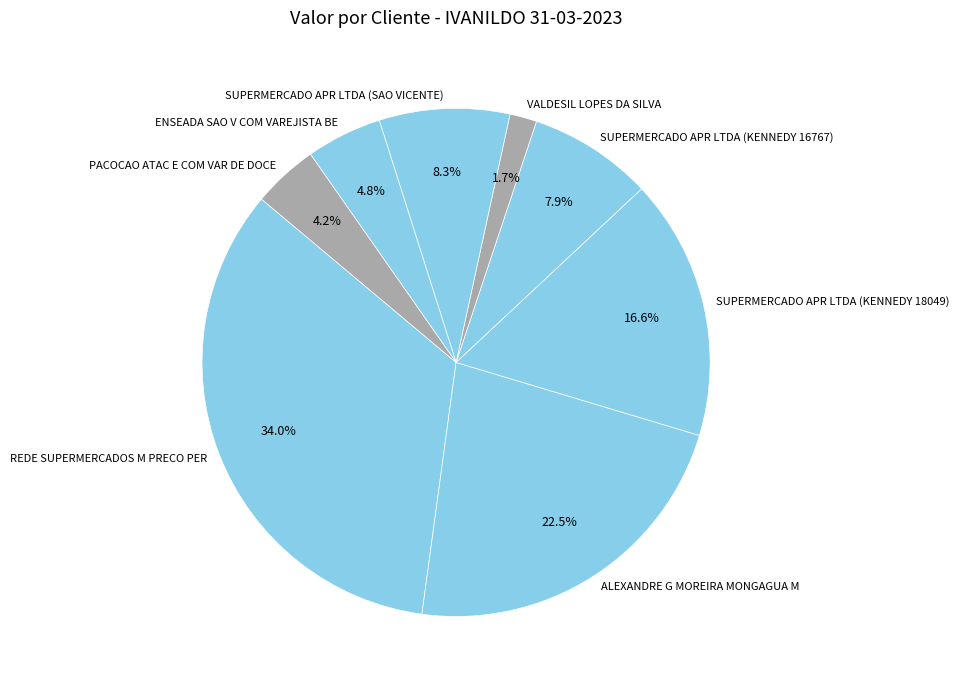

Is it true that REDE SUPERMERCADOS M PRECO PER is 48% of the pie?

False